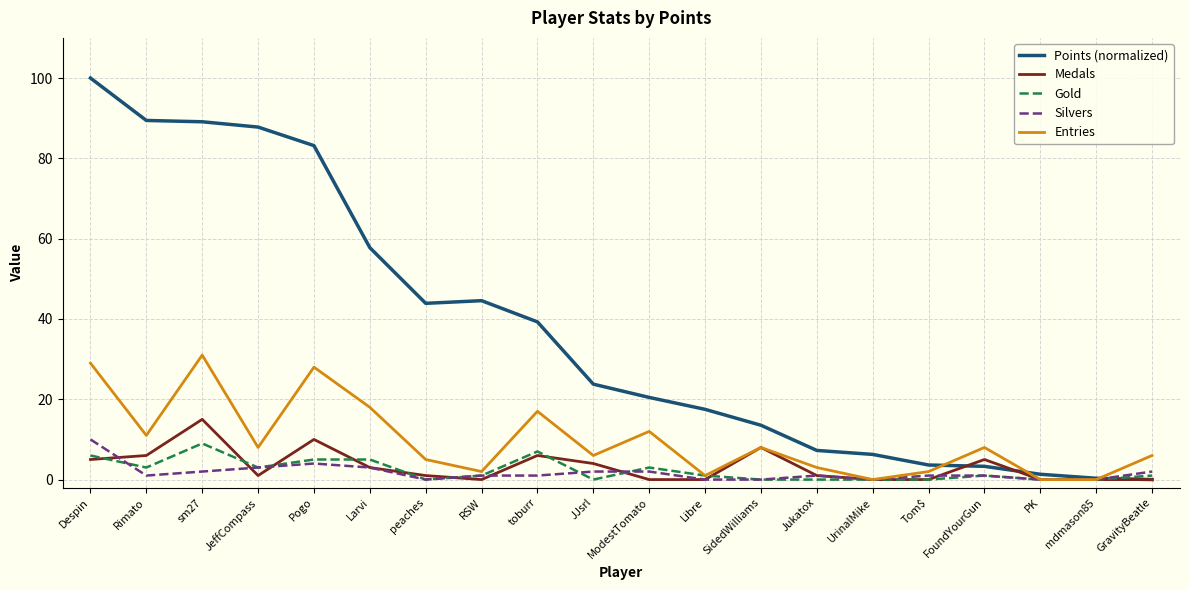

What position from the left is Pogo?

5